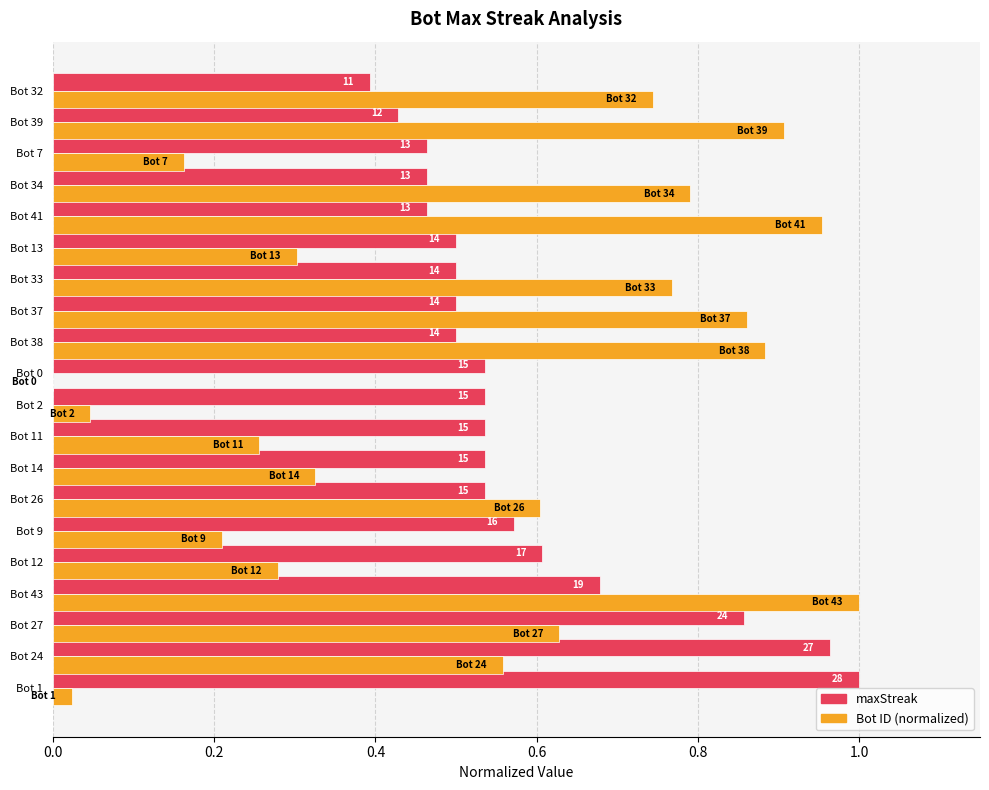

What are all the series names shown in the legend?

maxStreak, Bot ID (normalized)